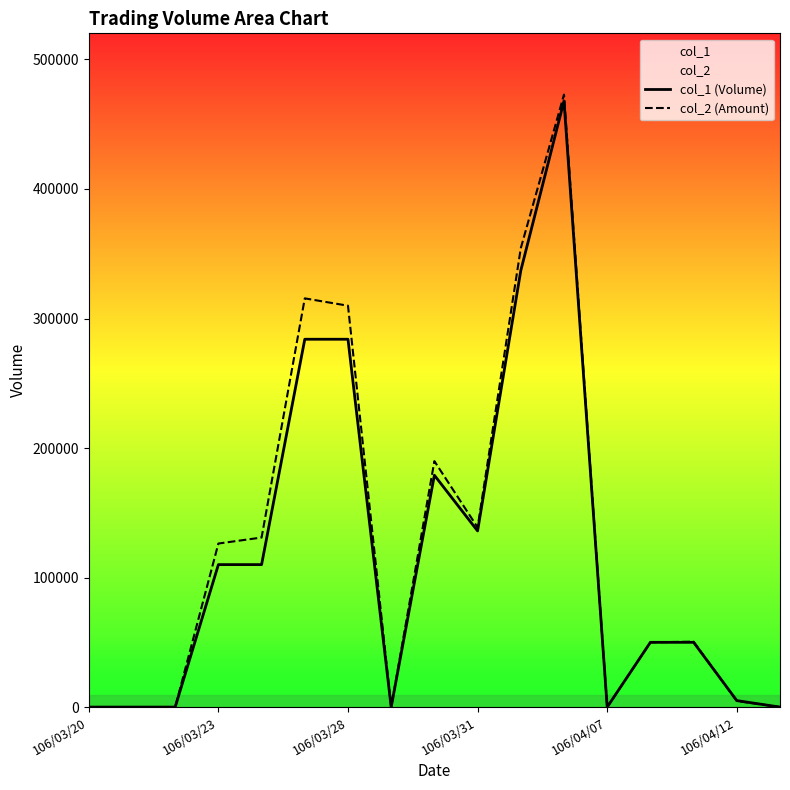

Reading right to left, transcribe all the data shown in this chart.

col_1 (Volume): 0	5000	50000	50000	0	468000	337000	136000	179000	0	284000	284000	110000	110000	0	0	0
col_2 (Amount): 0	4750	50500	50000	0	472890	354300	138720	189890	0	309880	315560	130900	126280	0	0	0